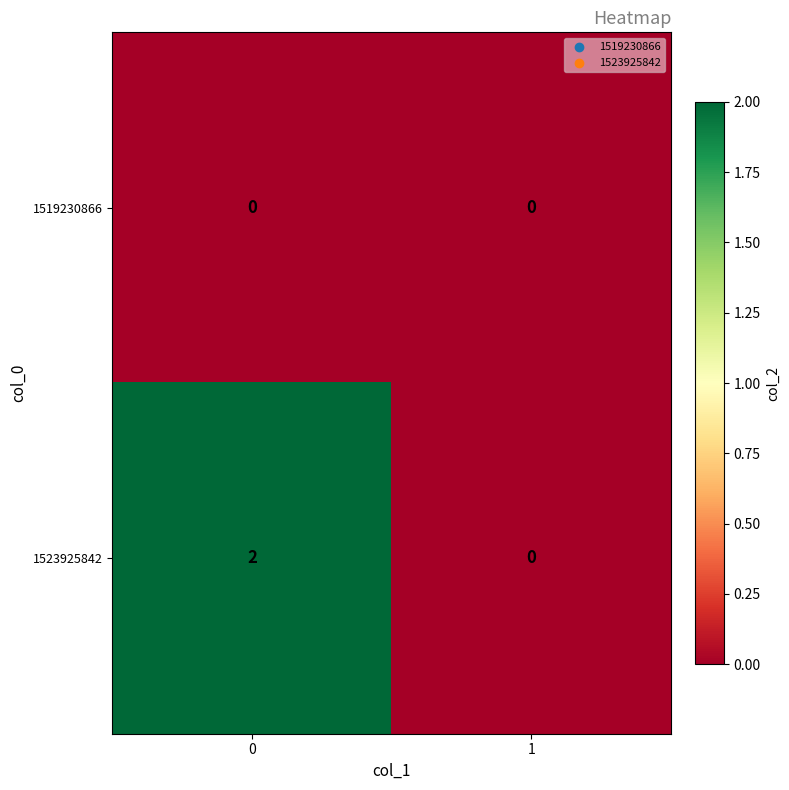

Reading left to right, extract all data points from this chart.

1519230866: 0=0	1=0
1523925842: 0=2	1=0